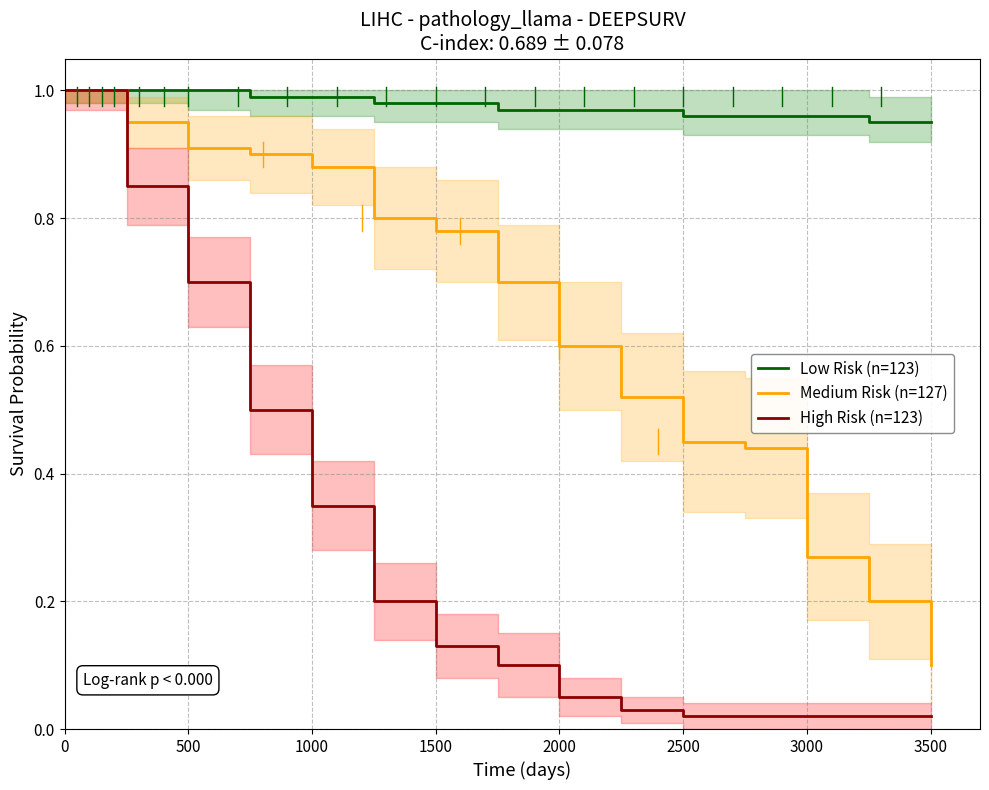

Is the value of Low Risk (n=123) at 0 greater than the value of Medium Risk (n=127) at 3000?

Yes